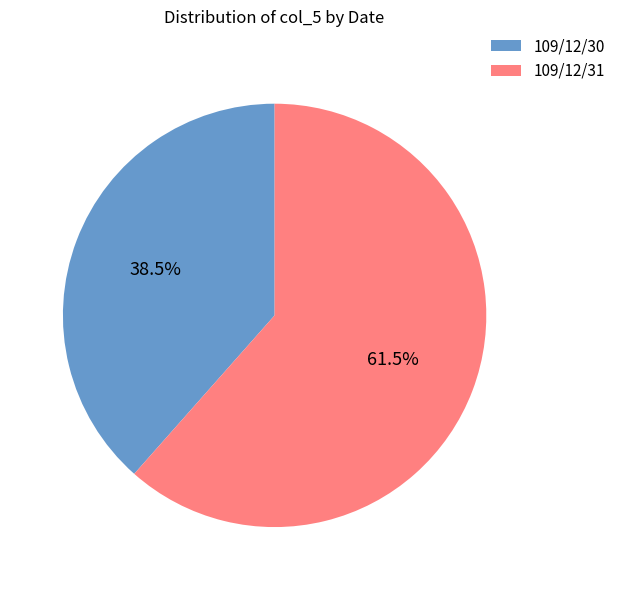

What is the largest slice in the pie chart?

109/12/31